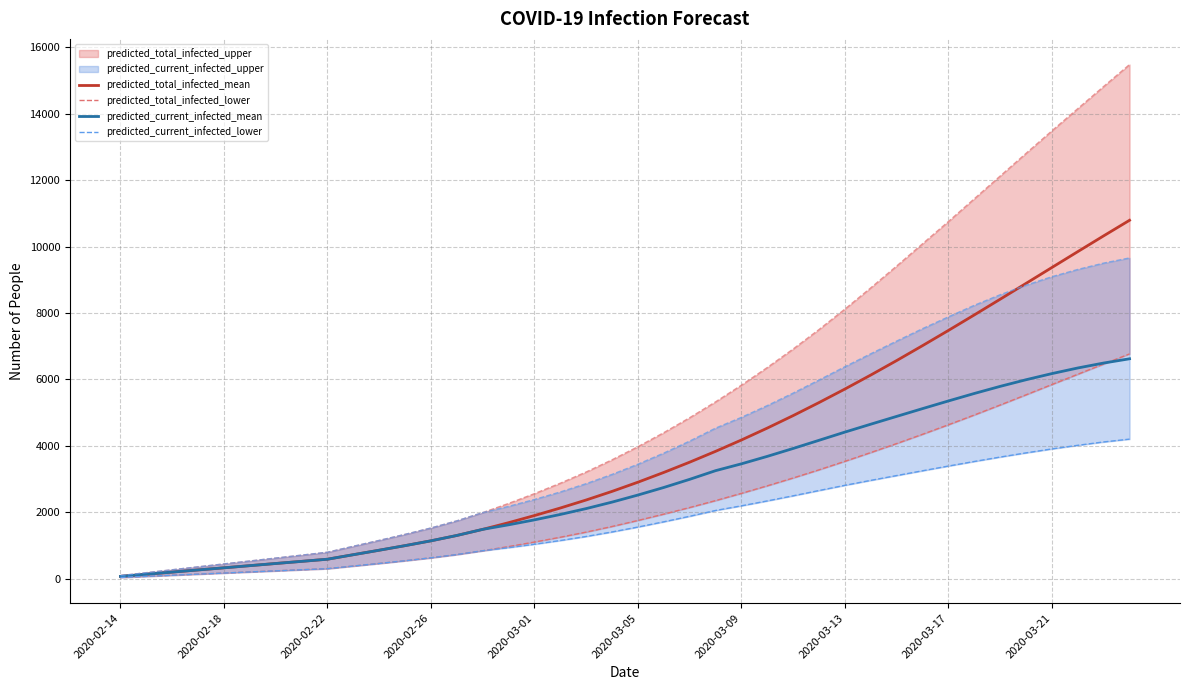

What is the highest value of the predicted_current_infected_mean series?

6619